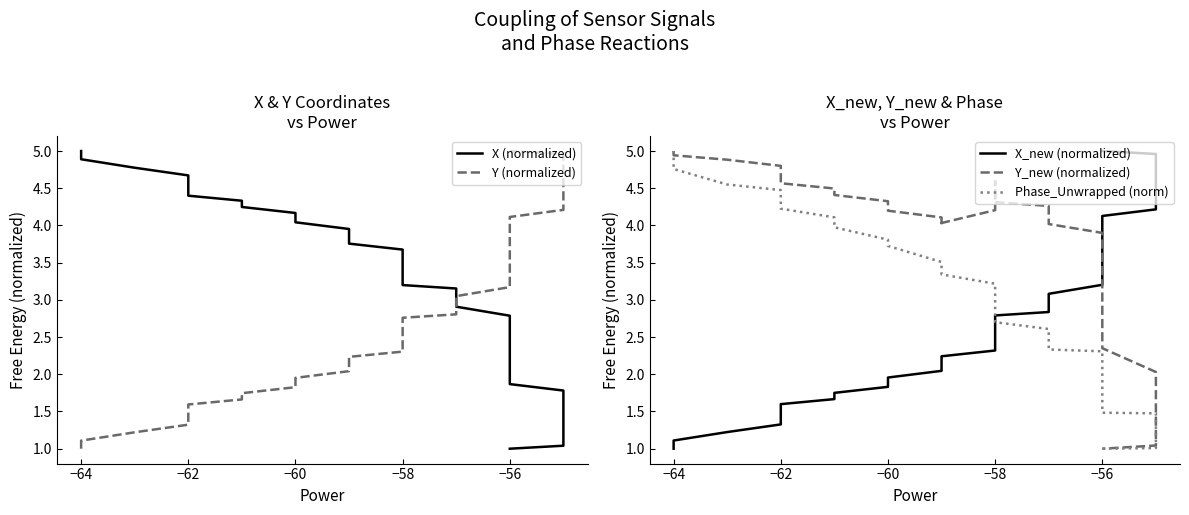

Which series has the widest spread of values?

X (normalized)